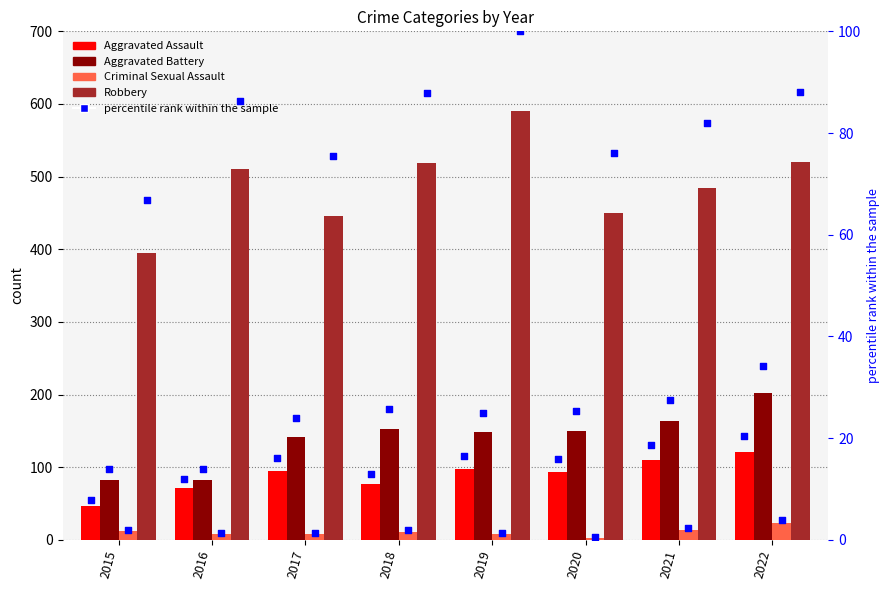

Is the value of Aggravated Battery at 2016 greater than the value of Criminal Sexual Assault at 2020?

Yes